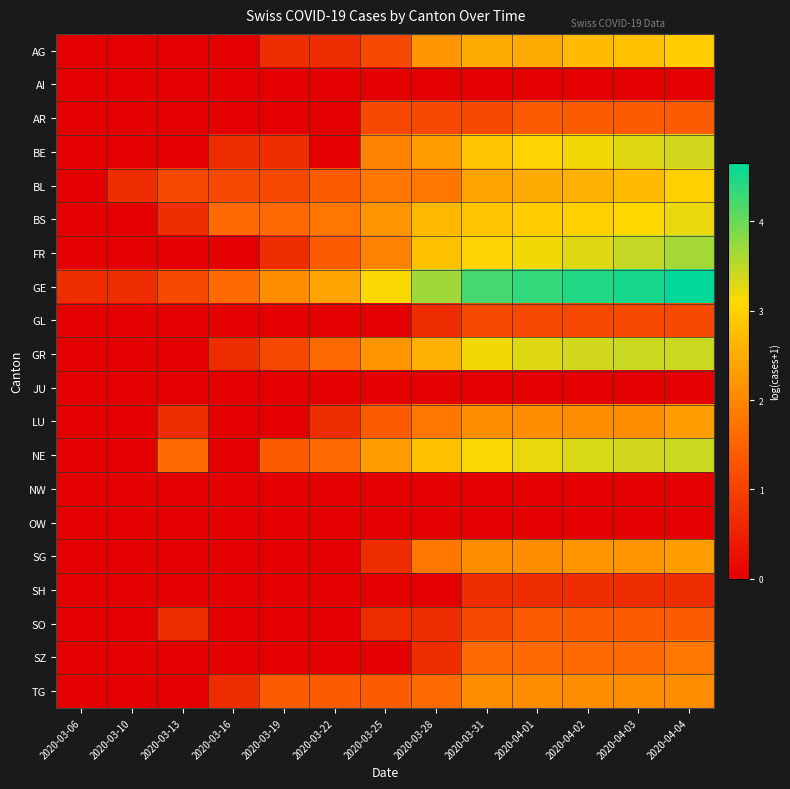

Rank the series by their maximum value, from lowest to highest.

AI, JU, NW, OW, SH, GL, AR, SO, SZ, TG, LU, SG, AG, BL, BS, BE, GR, NE, FR, GE